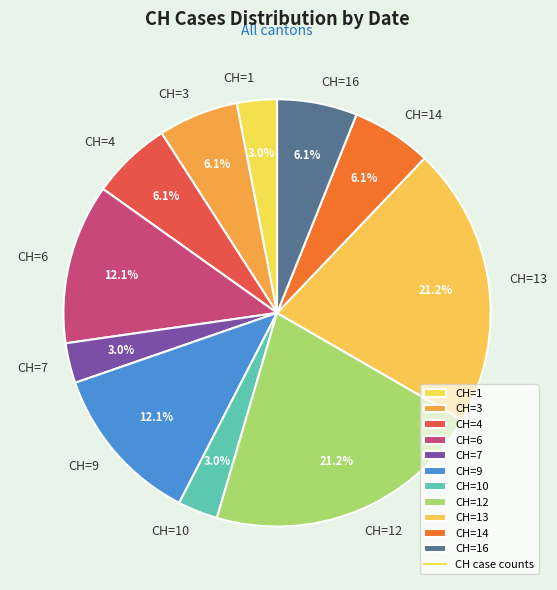

What portion of the pie excludes CH=16?

93.9%